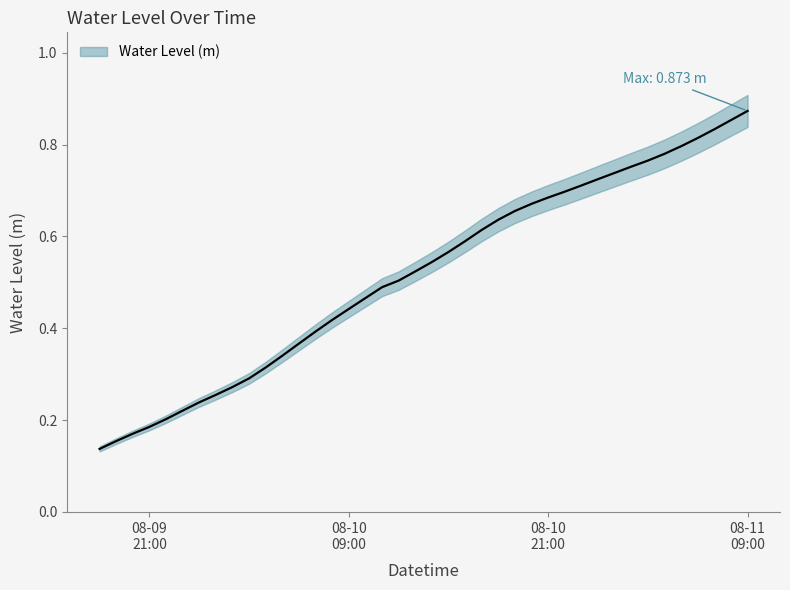

Is this an area chart (filled region under the line)?

No